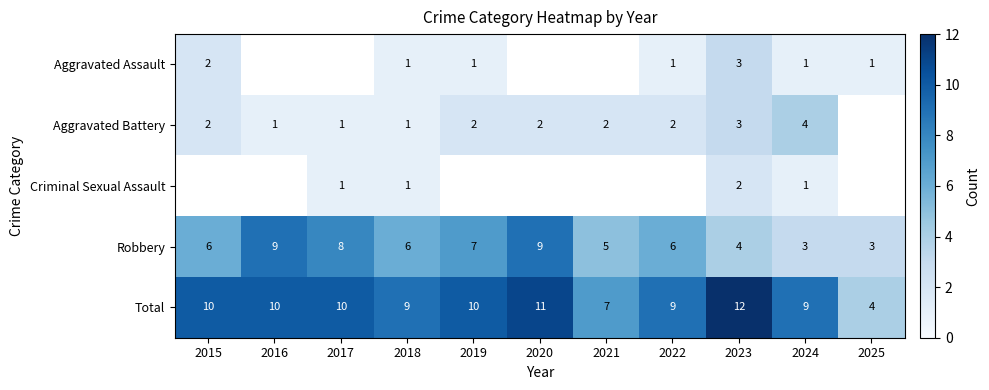

How many data points does each series have?

11